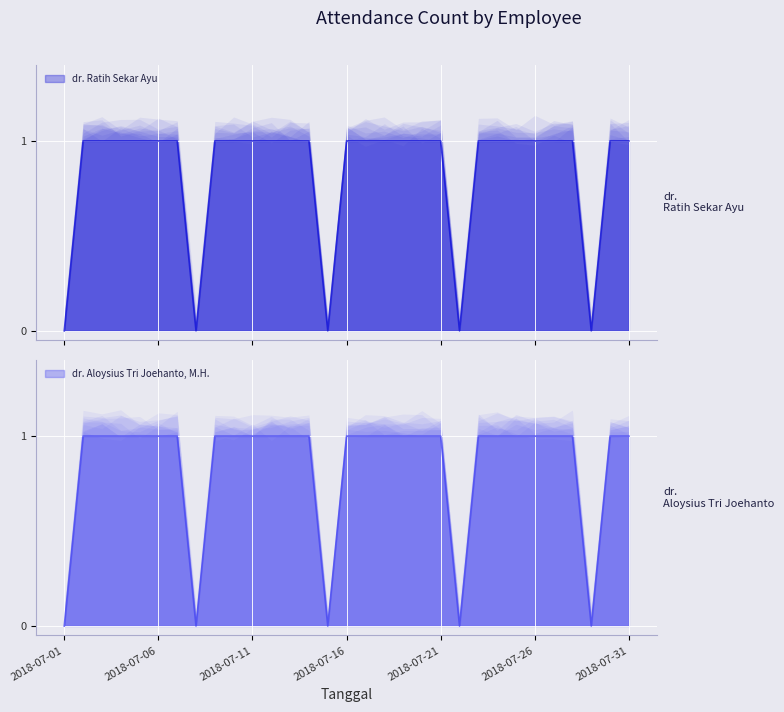

Which series has the largest range (max minus min)?

dr. Ratih Sekar Ayu